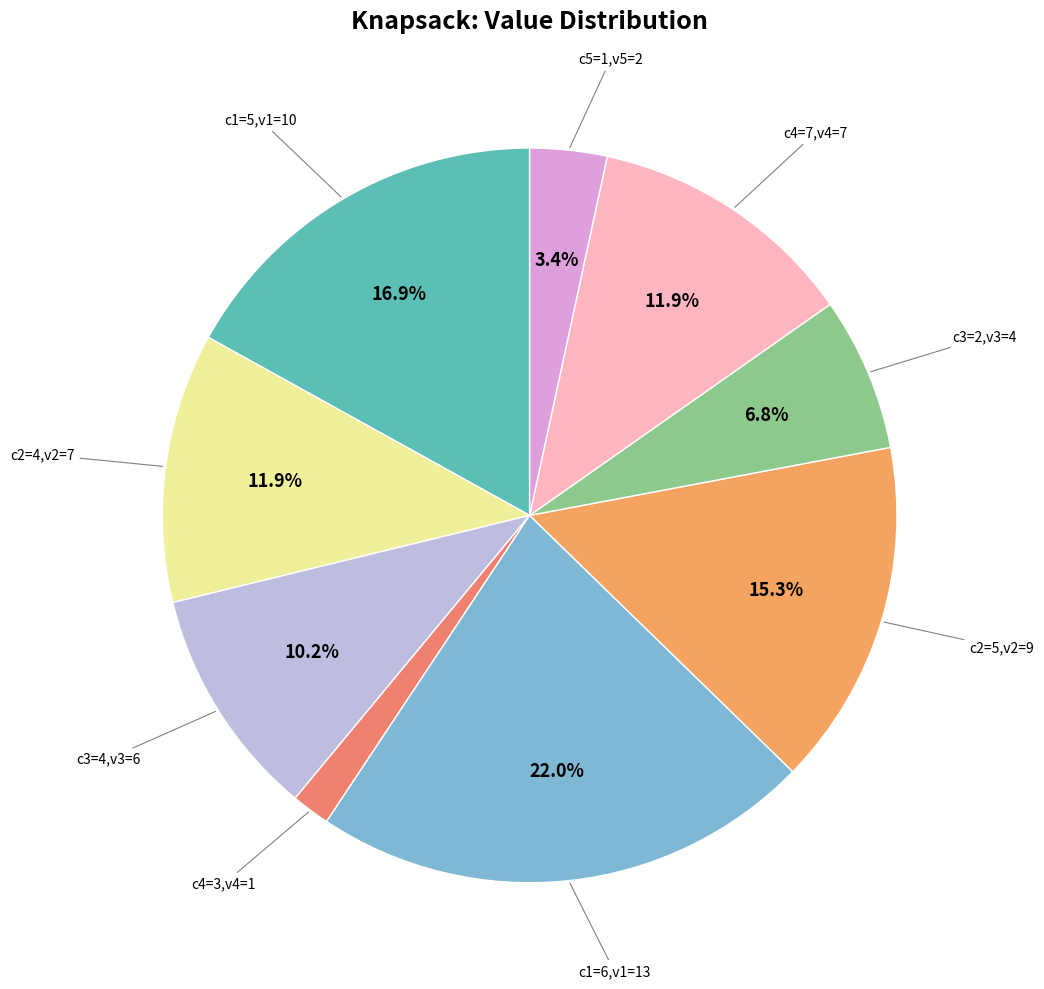

Does any single category account for the majority?

No